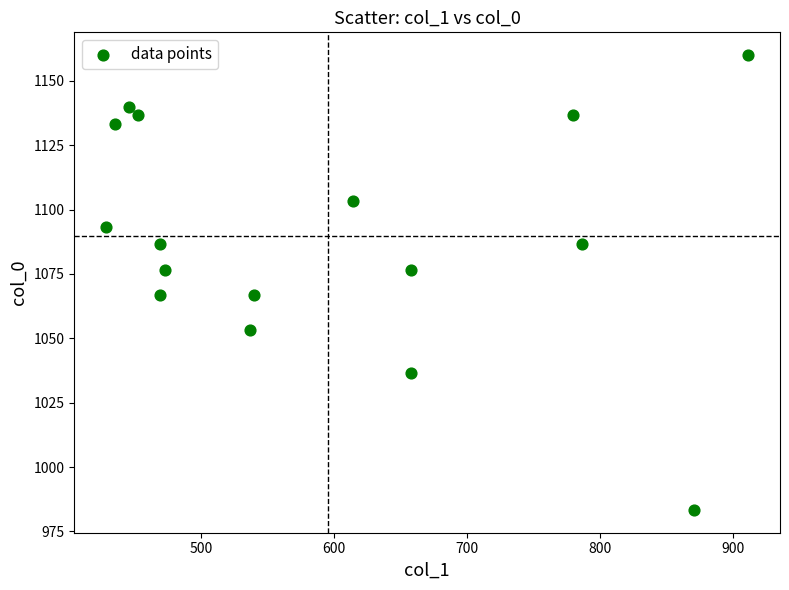

What is the range of X values (max minus min)?

482.6